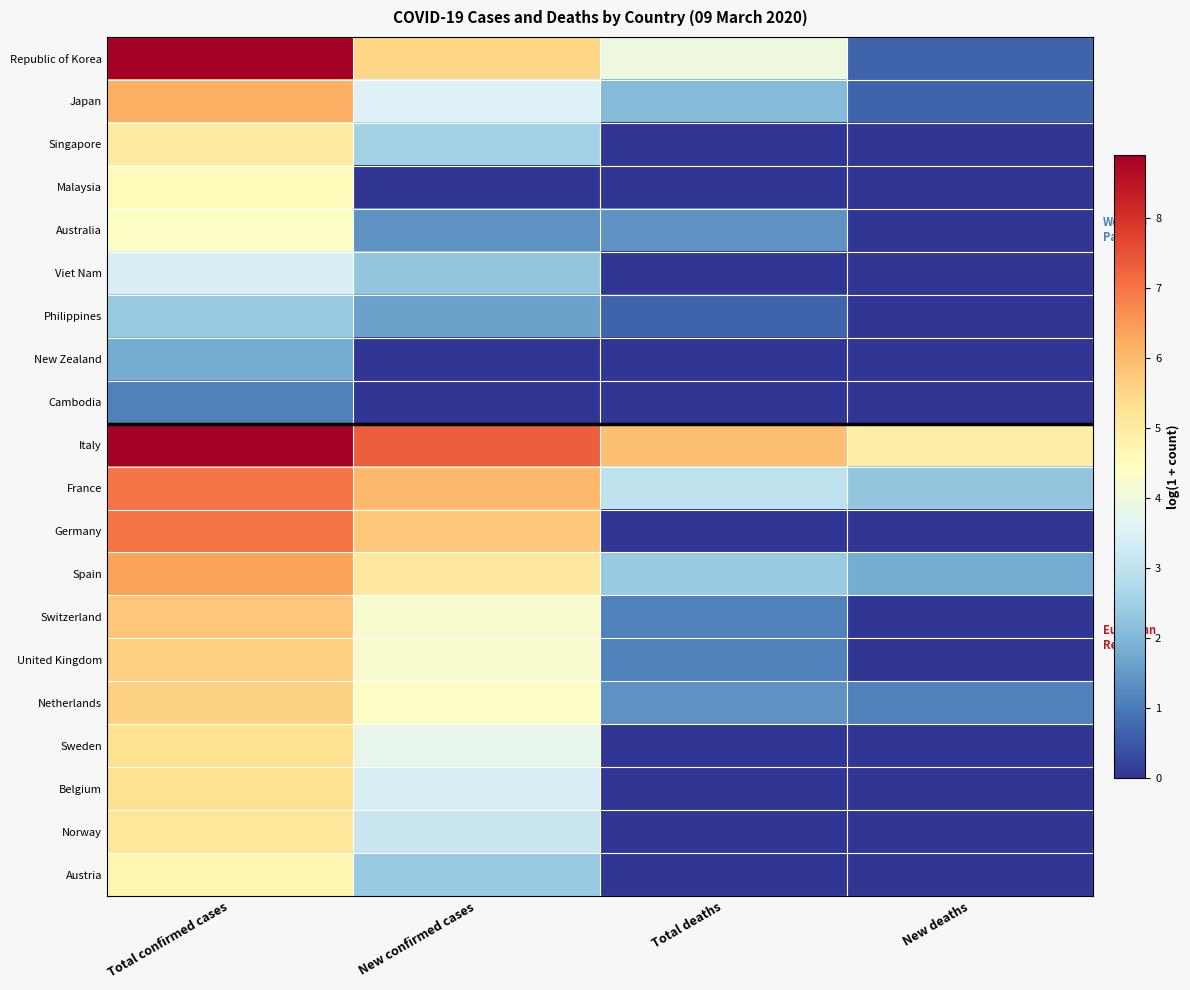

Rank the series at Total deaths from lowest to highest value.

Singapore, Malaysia, Viet Nam, New Zealand, Cambodia, Germany, Sweden, Belgium, Norway, Austria, Philippines, Switzerland, United Kingdom, Australia, Netherlands, Japan, Spain, France, Republic of Korea, Italy